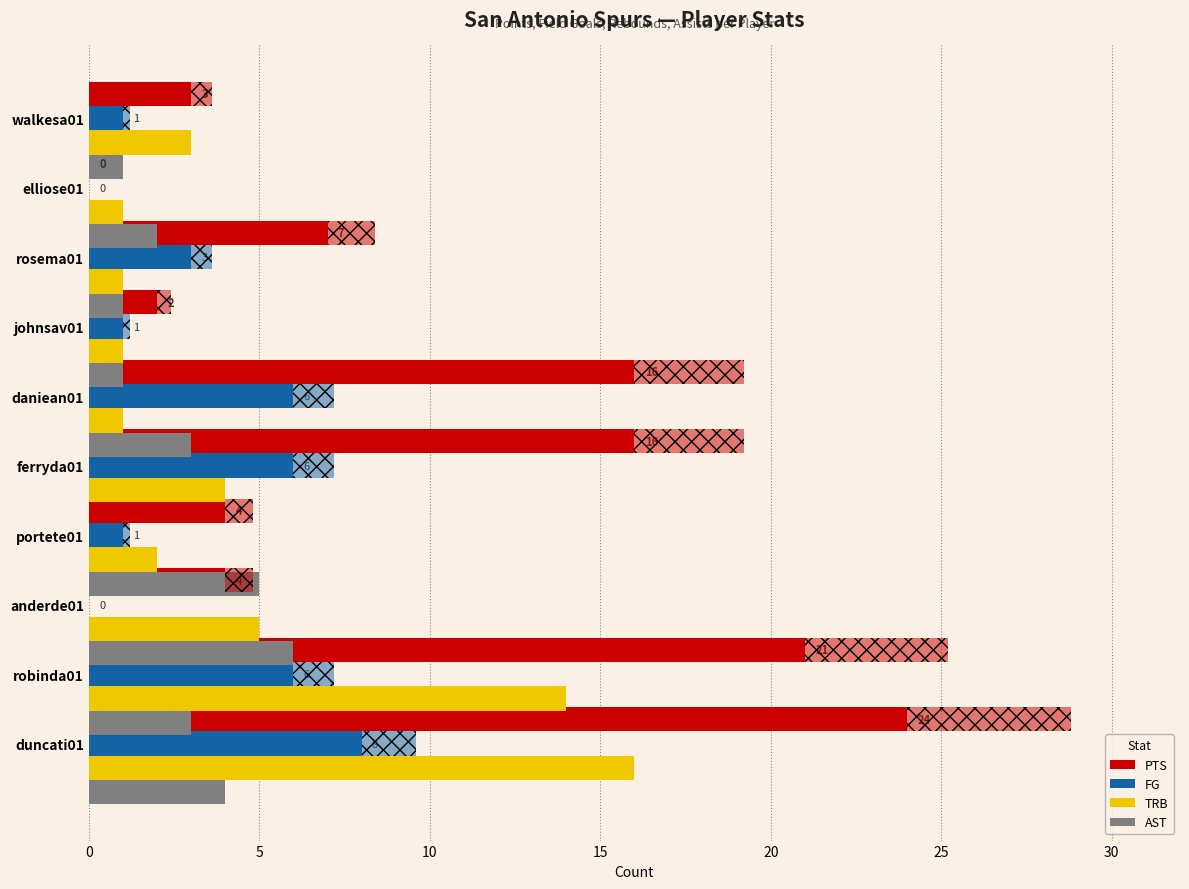

Which series has the largest total across all categories?

PTS